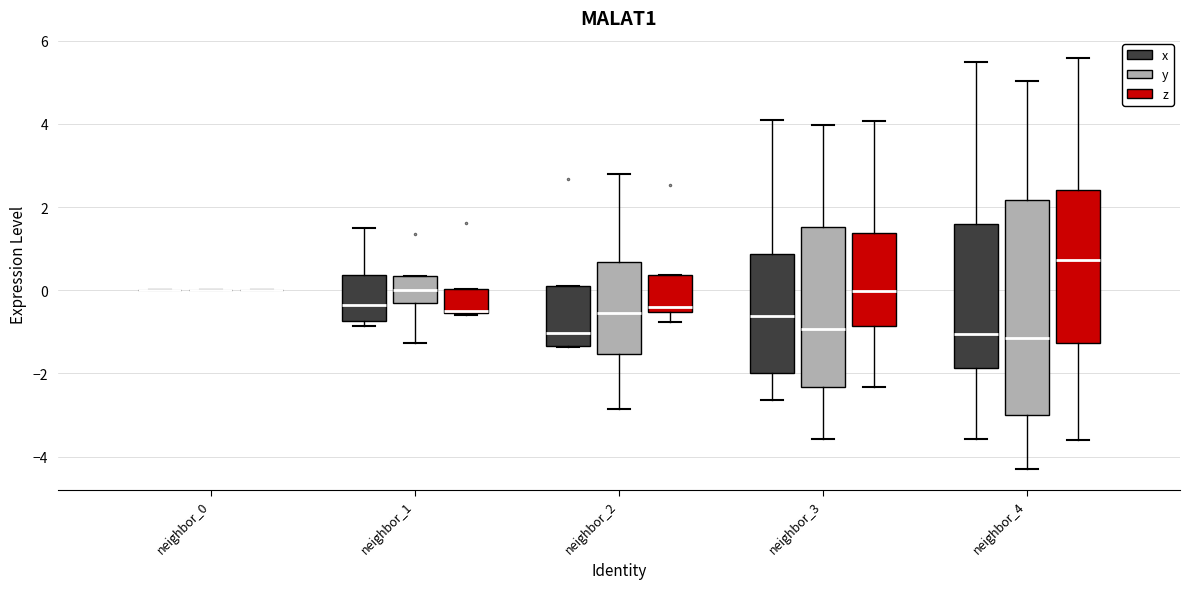

Reading left to right, transcribe this box plot: for each box, give where its median line is, the range the box spans, and where its two whiskers end, as read against the y-axis. The values are not printed on the chart, so give them approximately, as read against the axis.

neighbor_0 (x): box collapsed to a line at 0.0, whiskers 0.0 to 0.0
neighbor_0 (y): box collapsed to a line at 0.0, whiskers 0.0 to 0.0
neighbor_0 (z): box collapsed to a line at 0.0, whiskers 0.0 to 0.0
neighbor_1 (x): median -0.4, box -0.8 to 0.4, whiskers -0.8 (just below the box's lower edge) to 1.4
neighbor_1 (y): median 0.0, box -0.4 to 0.4, whiskers -1.2 to 0.4
neighbor_1 (z): median -0.6, box -0.6 to 0.0, whiskers -0.6 to 0.0
neighbor_2 (x): median -1.0, box -1.4 to 0.2, whiskers -1.4 to 0.2
neighbor_2 (y): median -0.6, box -1.6 to 0.6, whiskers -2.8 to 2.8
neighbor_2 (z): median -0.4, box -0.6 to 0.4, whiskers -0.8 to 0.4
neighbor_3 (x): median -0.6, box -2.0 to 0.8, whiskers -2.6 to 4.0
neighbor_3 (y): median -1.0, box -2.4 to 1.6, whiskers -3.6 to 4.0
neighbor_3 (z): median 0.0, box -0.8 to 1.4, whiskers -2.4 to 4.0
neighbor_4 (x): median -1.0, box -1.8 to 1.6, whiskers -3.6 to 5.4
neighbor_4 (y): median -1.2, box -3.0 to 2.2, whiskers -4.4 to 5.0
neighbor_4 (z): median 0.8, box -1.2 to 2.4, whiskers -3.6 to 5.6